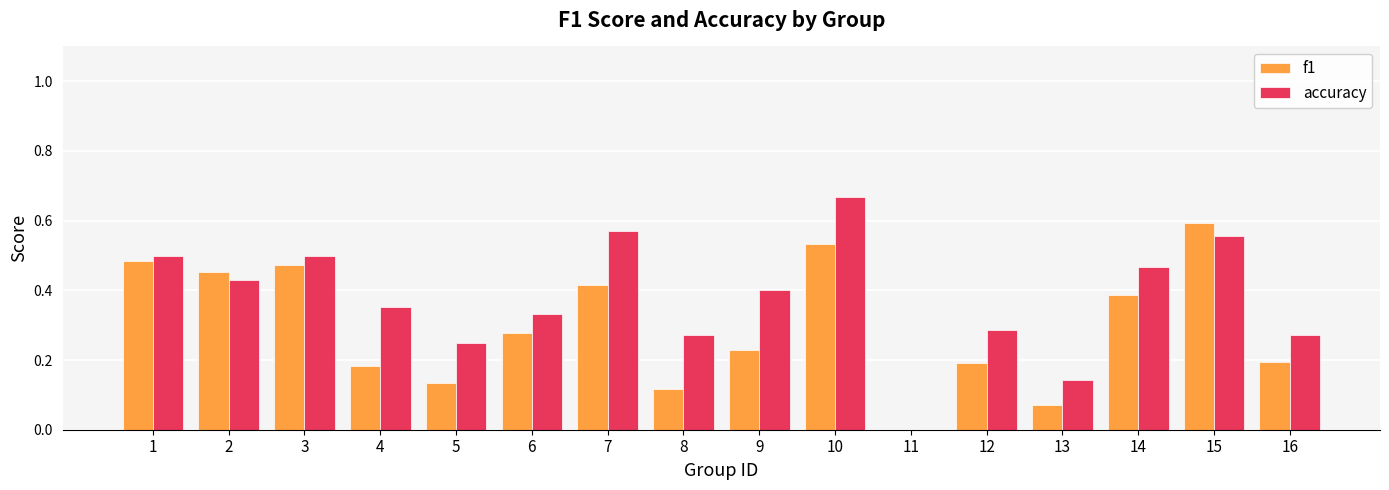

Count the number of data series in this chart.

2